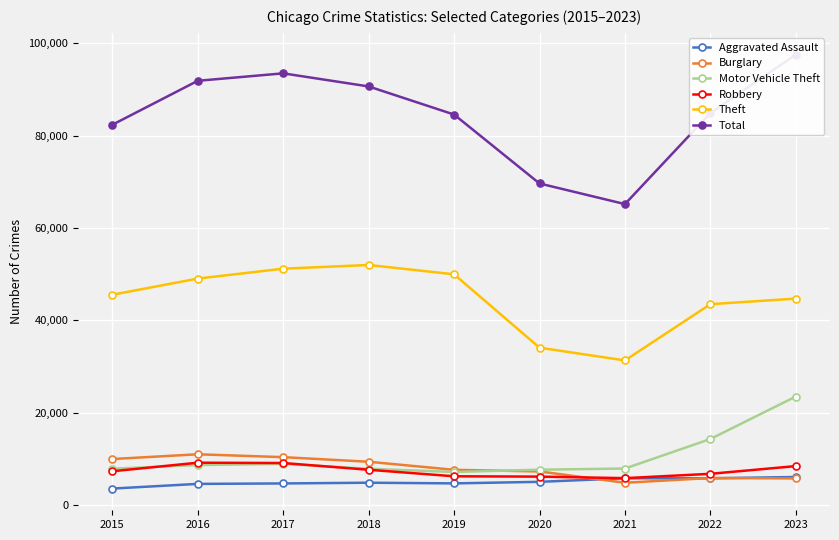

What is the value of the Motor Vehicle Theft point at the 4th from the left?

7907